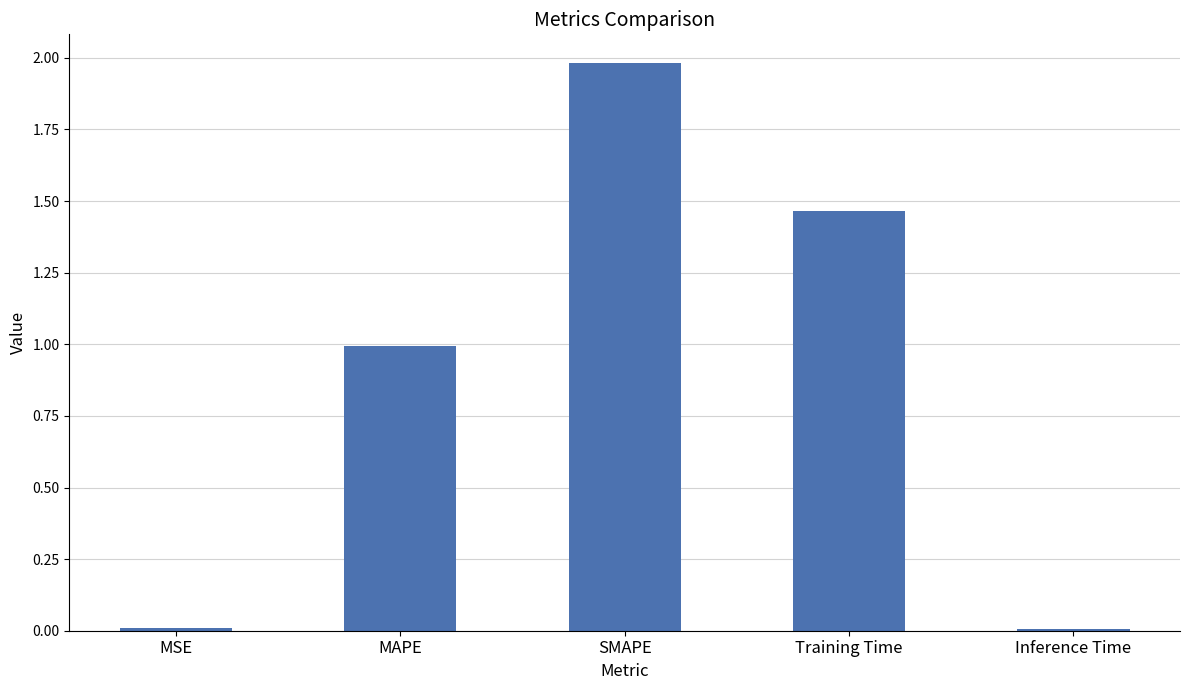

What is the greatest value displayed?

2.0